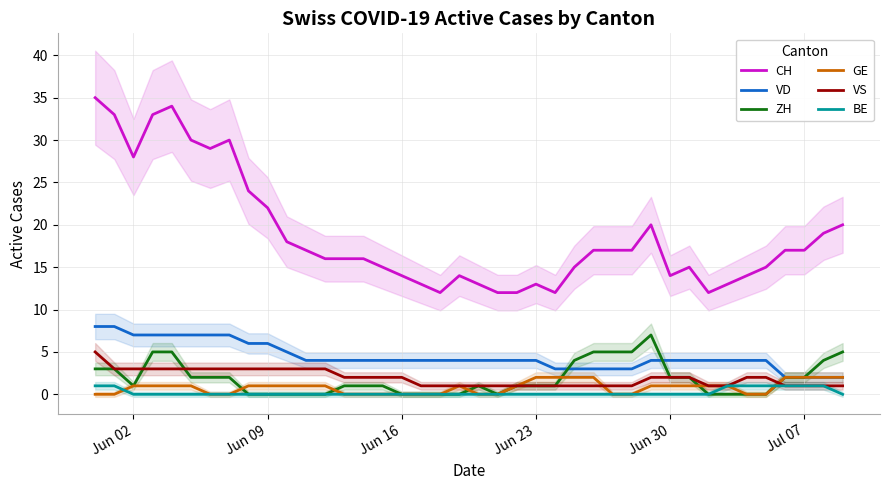

True or false: BE and CH cross at least once.

False